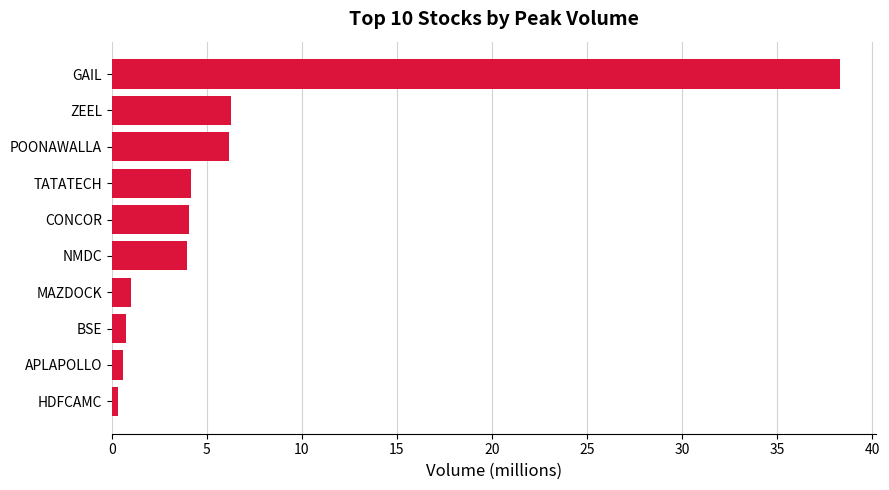

What is the greatest value displayed?

38.3